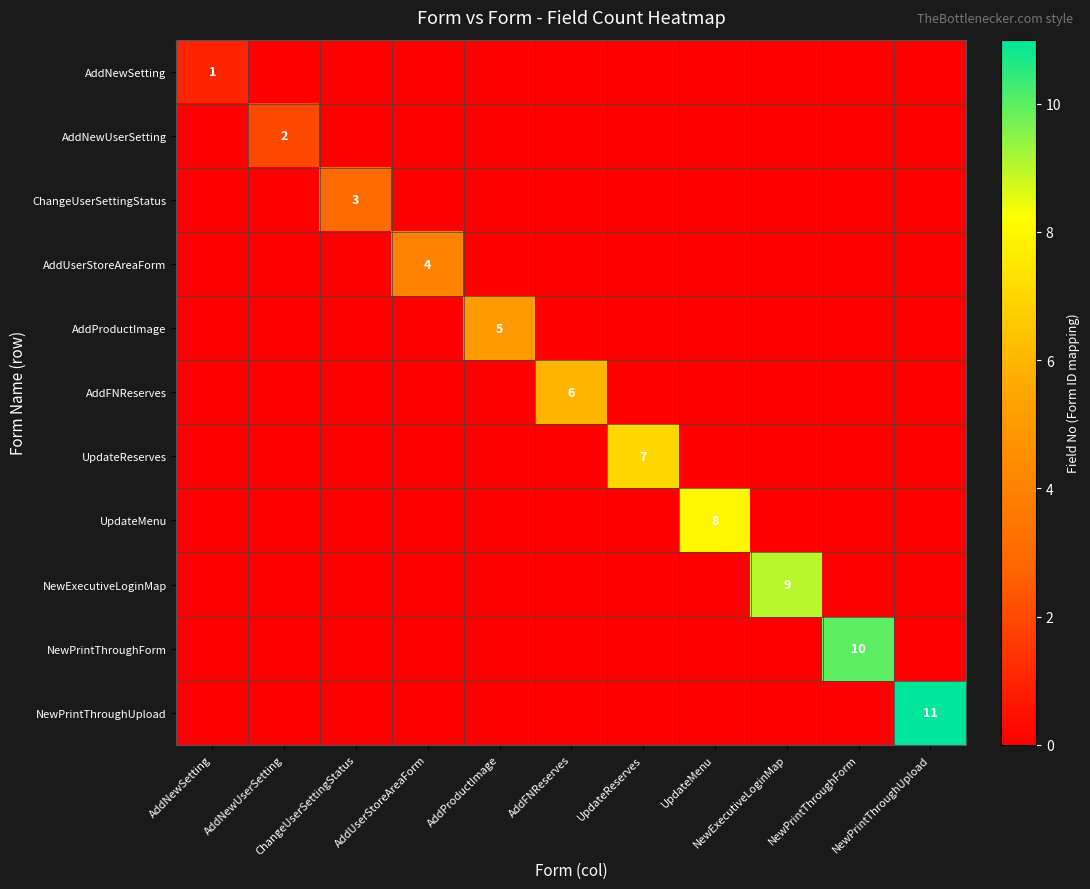

How many values in the UpdateReserves series exceed 0?

1